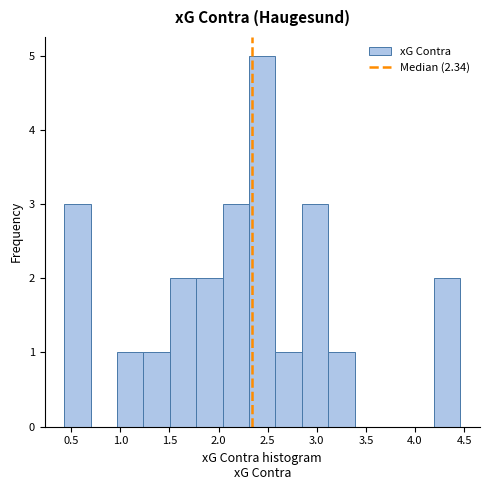

Over which range of the x-axis is the bar tallest?

2.30 to 2.60